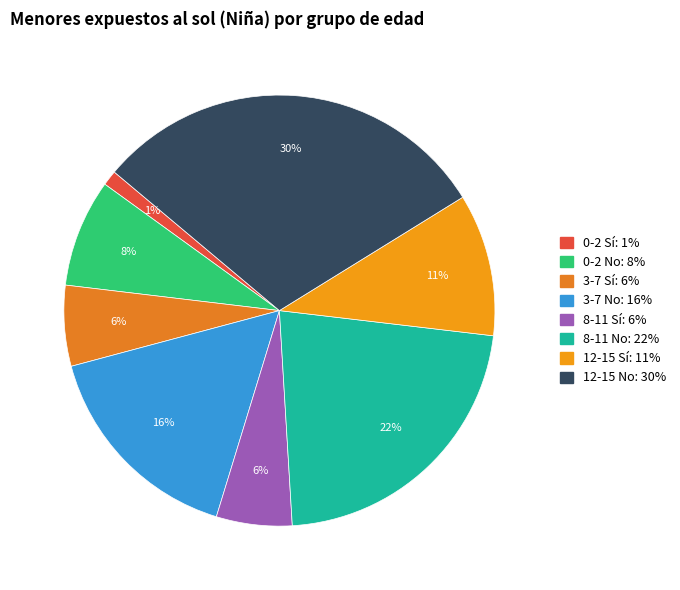

To the nearest percent, what percentage of the pie is 3-7 Sí?

6%